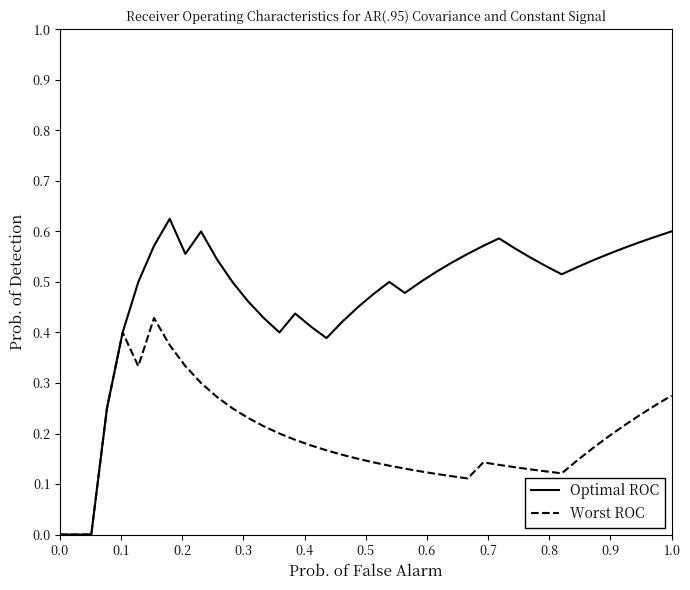

List the series in order of their peak value, highest first.

Optimal ROC, Worst ROC